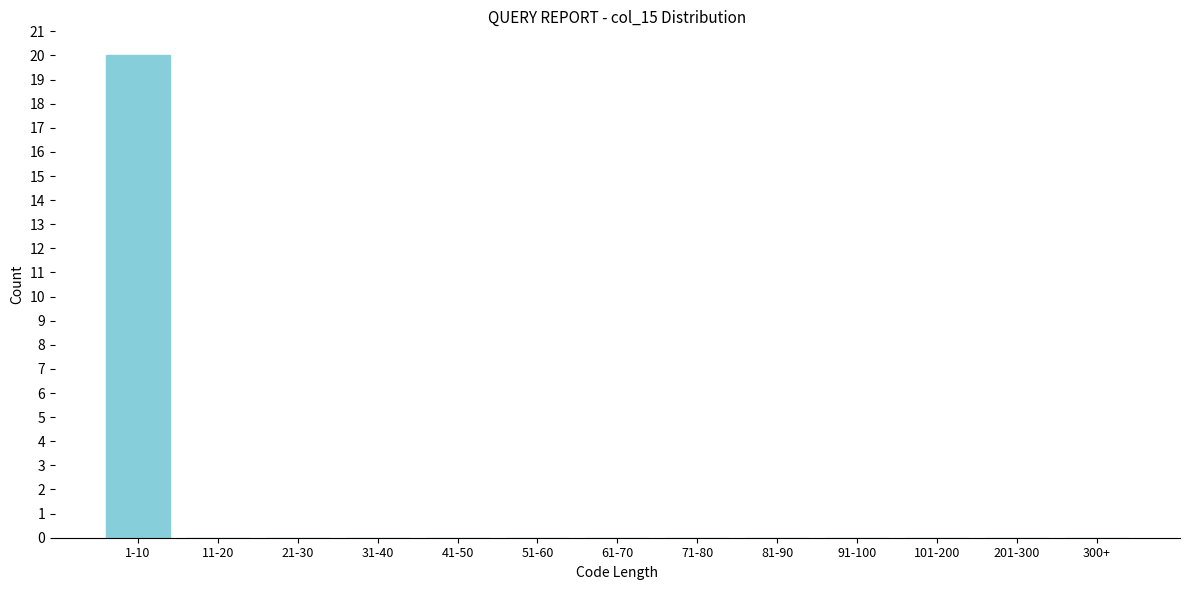

Reading left to right, what are all the values shown in this chart?

1-10=20	11-20=0	21-30=0	31-40=0	41-50=0	51-60=0	61-70=0	71-80=0	81-90=0	91-100=0	101-200=0	201-300=0	300+=0